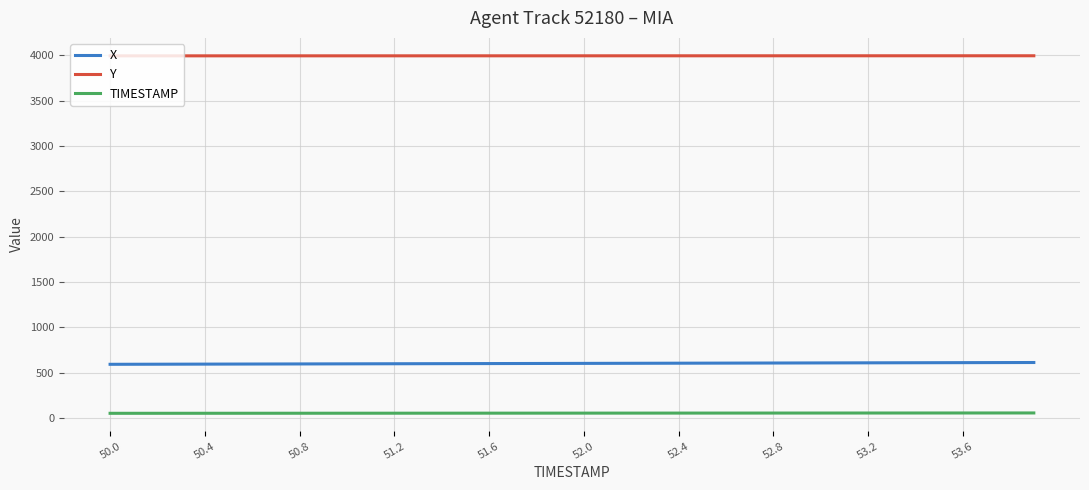

What is the minimum value for Y?

3993.3